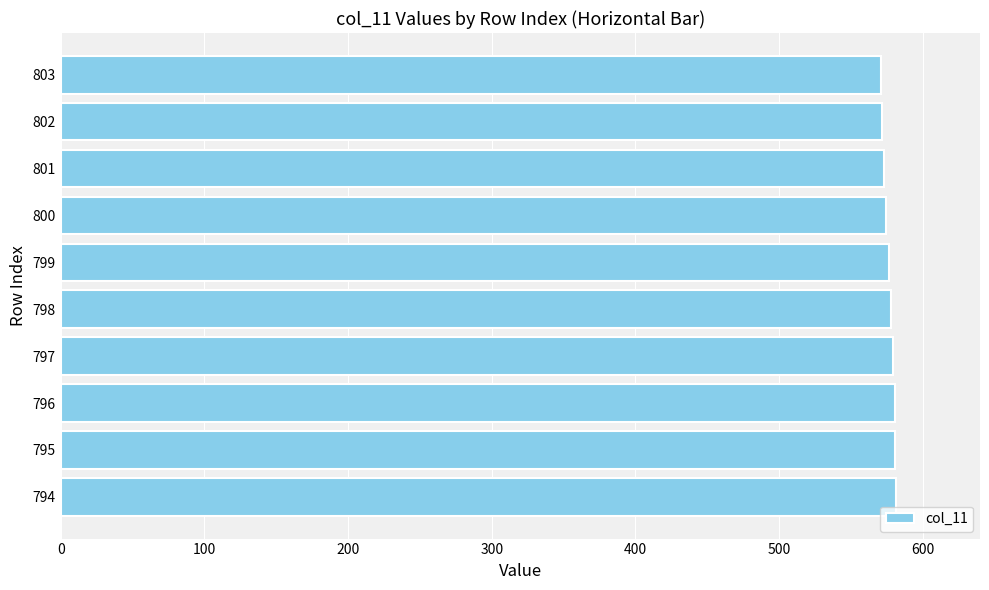

What is the ratio of the value at 794 to the value at 802?

1.0